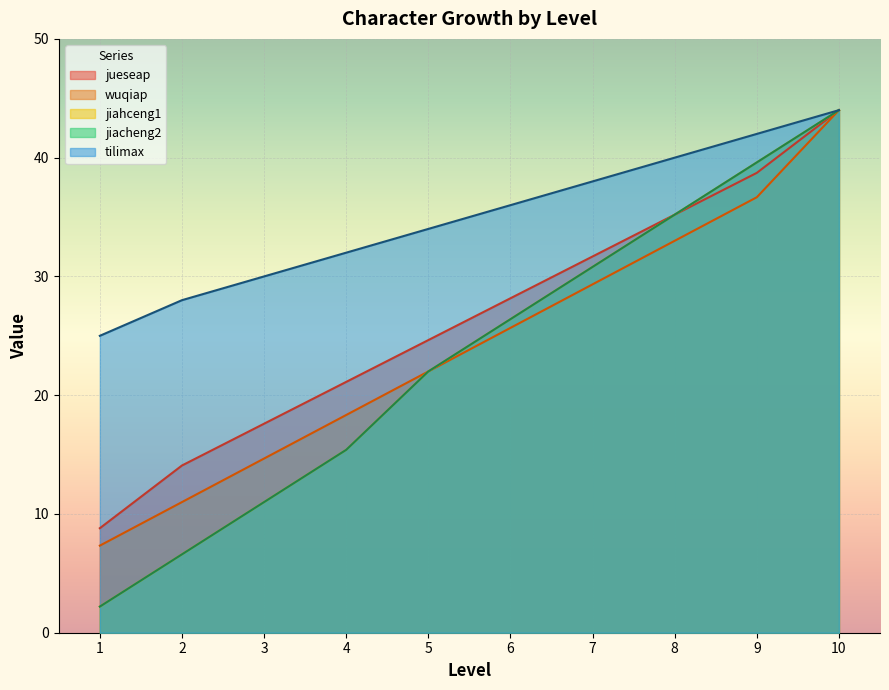

What is the total value across all series at 10?

220.0